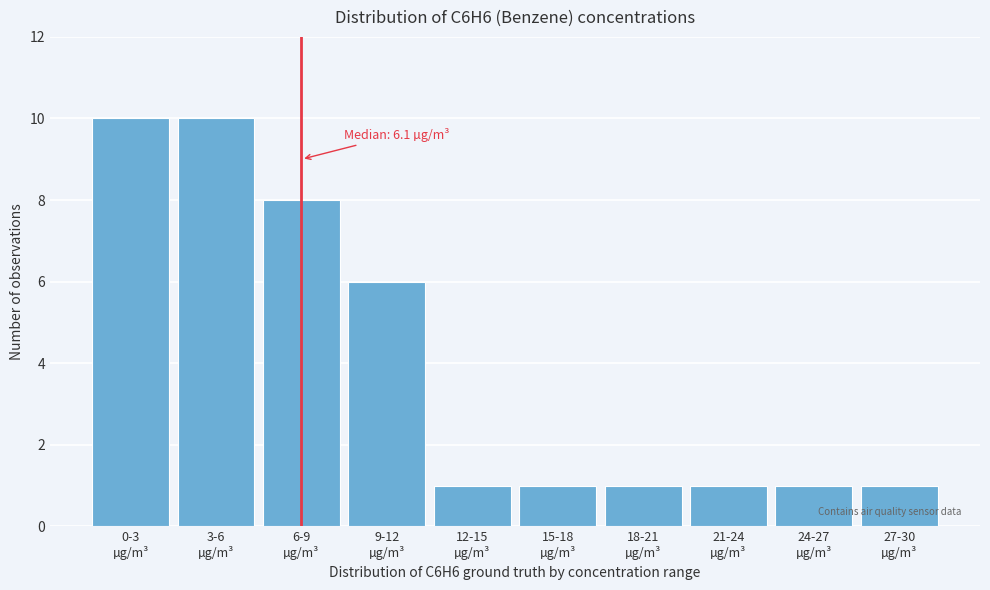

Reading left to right, transcribe all the data shown in this chart.

10	10	8	6	1	1	1	1	1	1